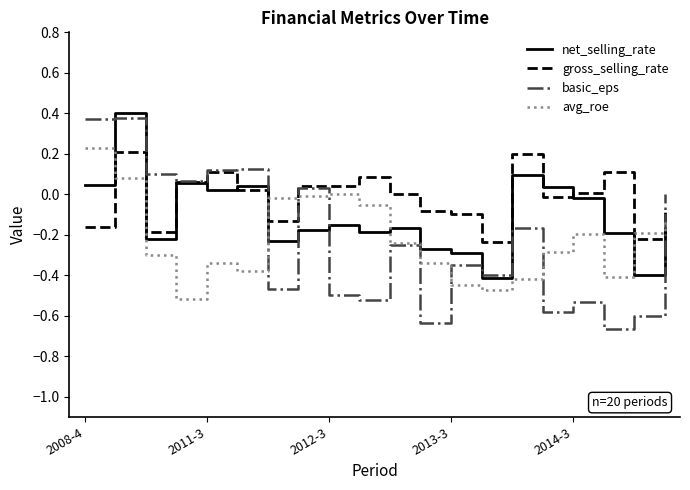

Which series has the widest spread of values?

basic_eps